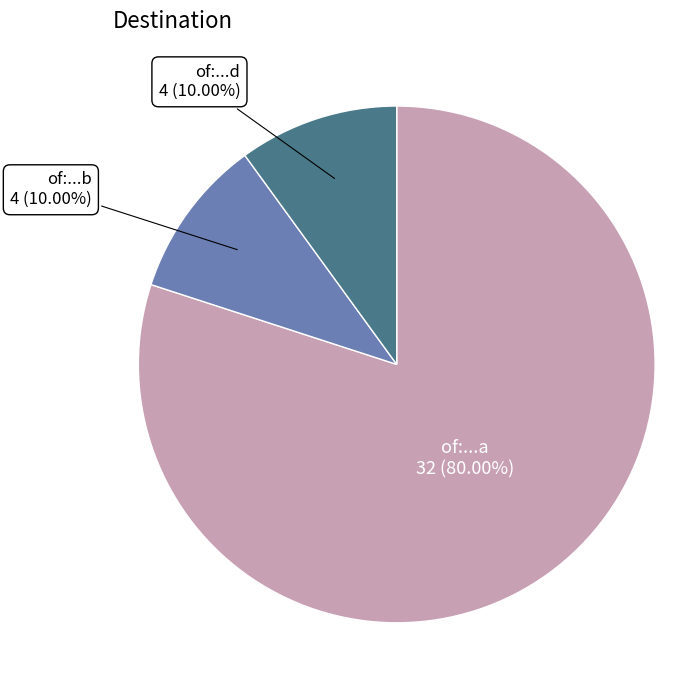

Is there any slice that represents more than half of the pie?

Yes